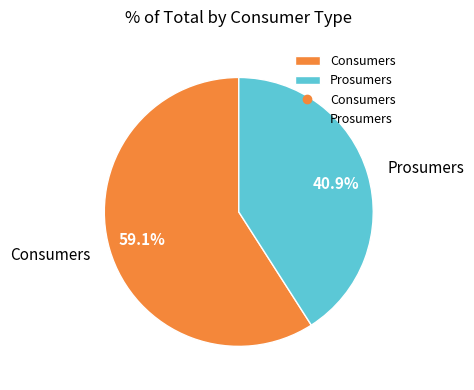

To the nearest percent, what portion does Prosumers represent?

41%